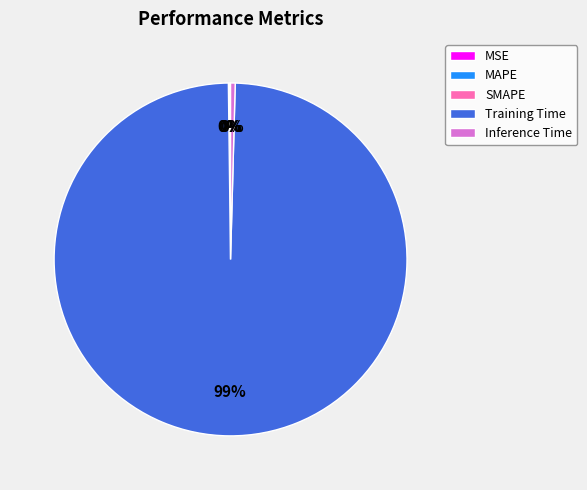

Which slice represents more than half of the pie?

Training Time